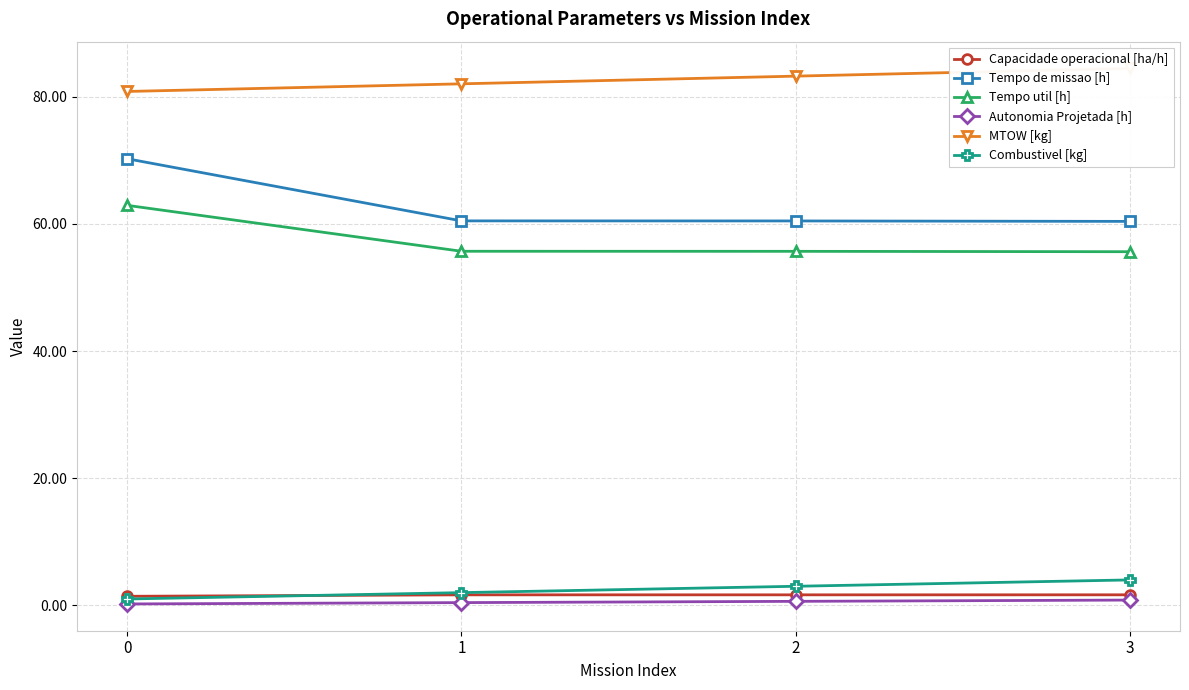

What is the difference between the Autonomia Projetada [h] values at 2 and 0?

0.4